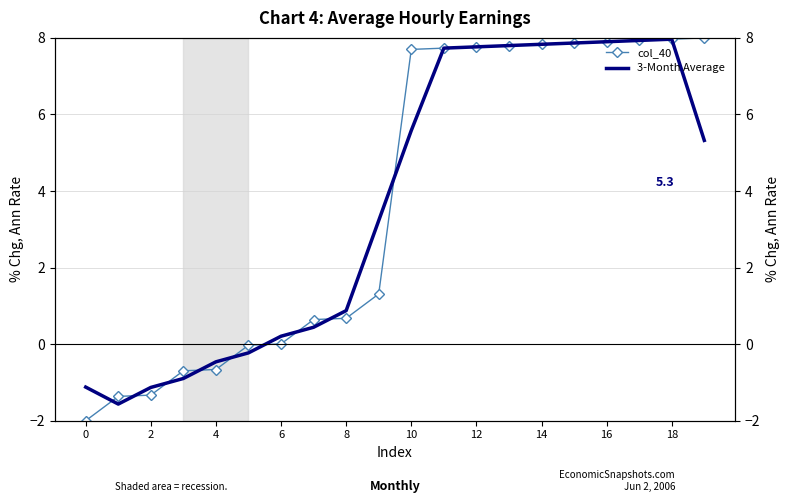

True or false: 3-Month Average and col_40 intersect in this chart.

True